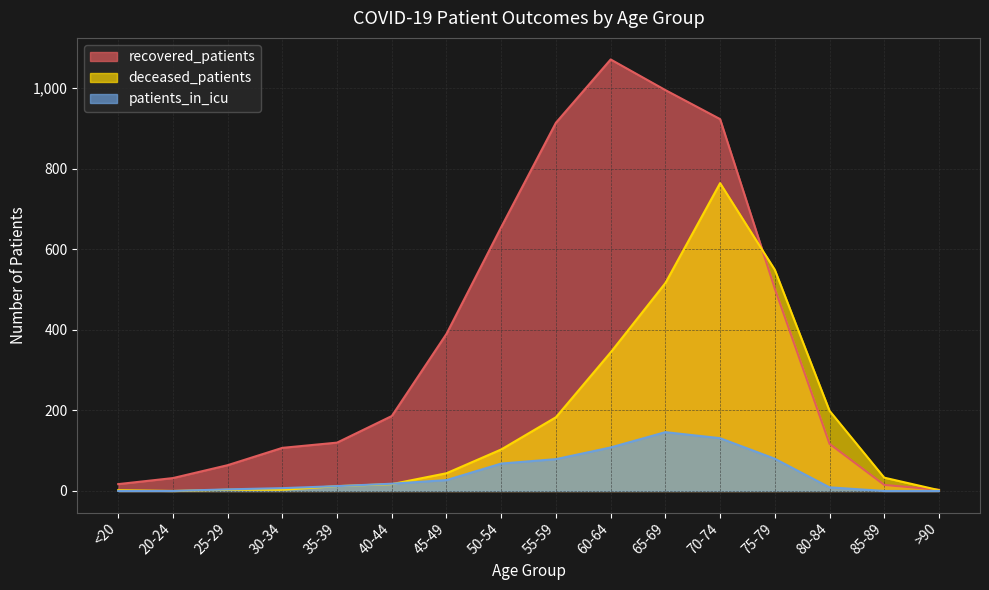

At which category does deceased_patients reach its first local peak?

70-74